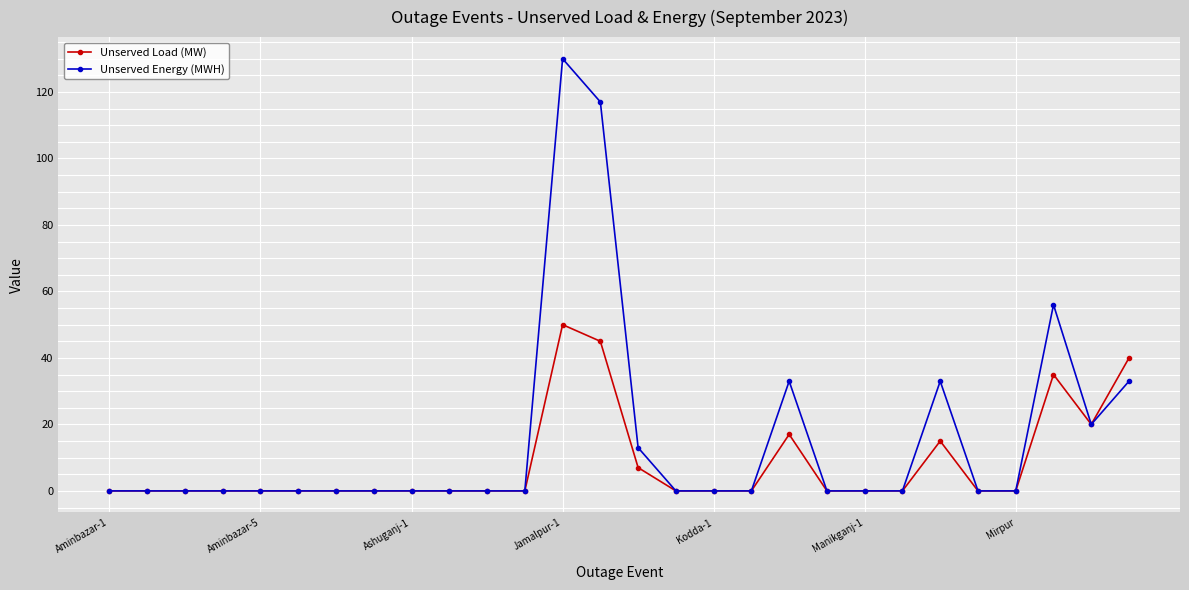

True or false: Unserved Energy (MWH) has more than 1 interior local peaks.

True